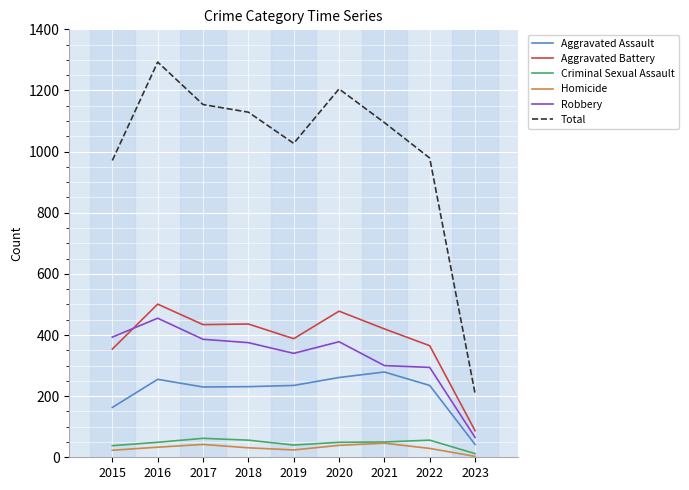

Between 2021 and 2022, which series saw the biggest shift?

Total